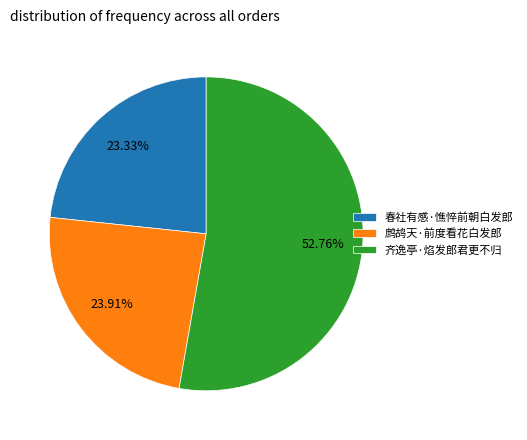

True or false: 鹧鸪天·前度看花白发郎 accounts for 24% of the total.

True